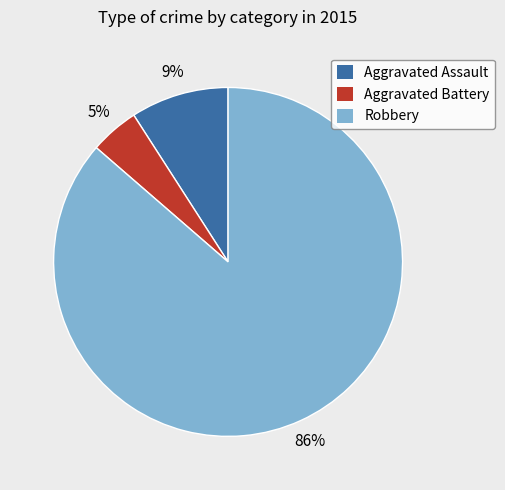

Between Aggravated Battery and Robbery, which is larger?

Robbery